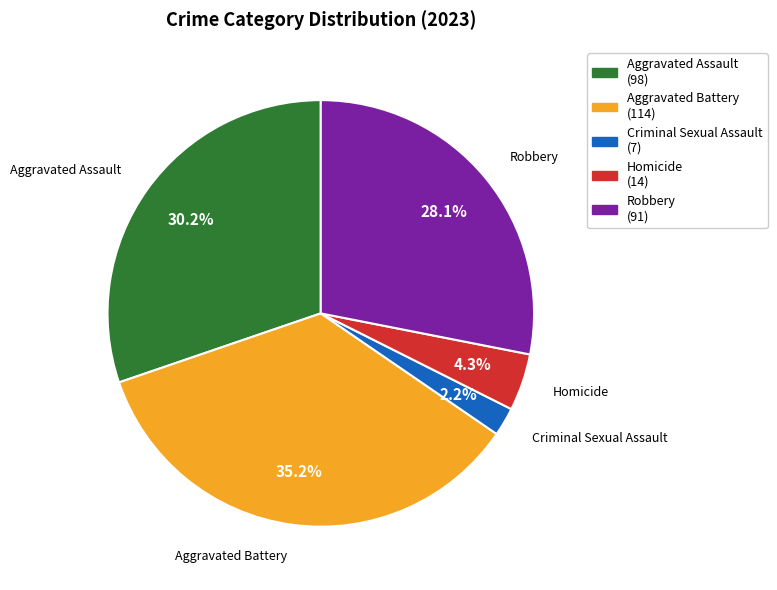

How many segments does this pie chart have?

5